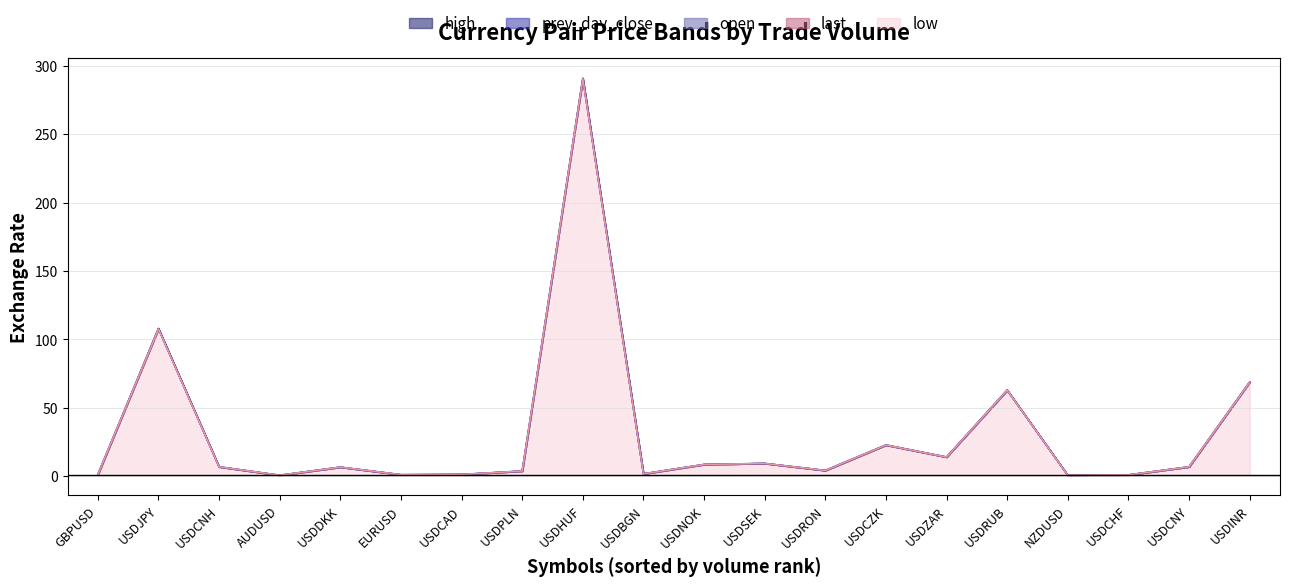

Which category has the lowest value in the high series?

NZDUSD